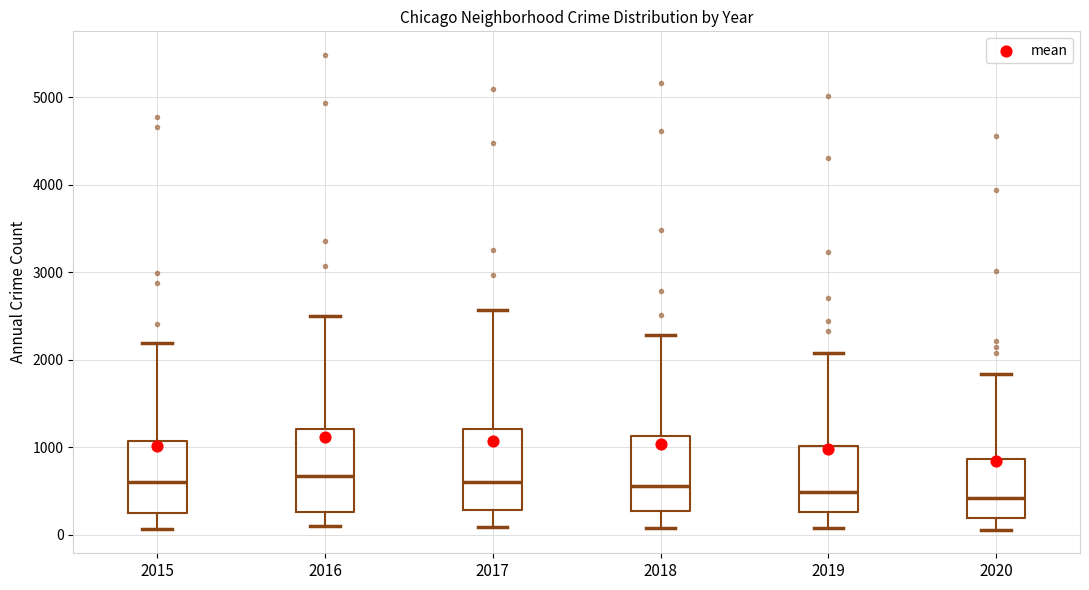

Reading left to right, read every box against the y-axis: the position of its median line, the range the box covers, and the ends of its whiskers. The values are not printed on the chart, so give them approximately, as read against the axis.

2015: median 600, box 300 to 1100, whiskers 100 to 2200
2016: median 700, box 300 to 1200, whiskers 100 to 2500
2017: median 600, box 300 to 1200, whiskers 100 to 2600
2018: median 600, box 300 to 1100, whiskers 100 to 2300
2019: median 500, box 300 to 1000, whiskers 100 to 2100
2020: median 400, box 200 to 900, whiskers 100 to 1800